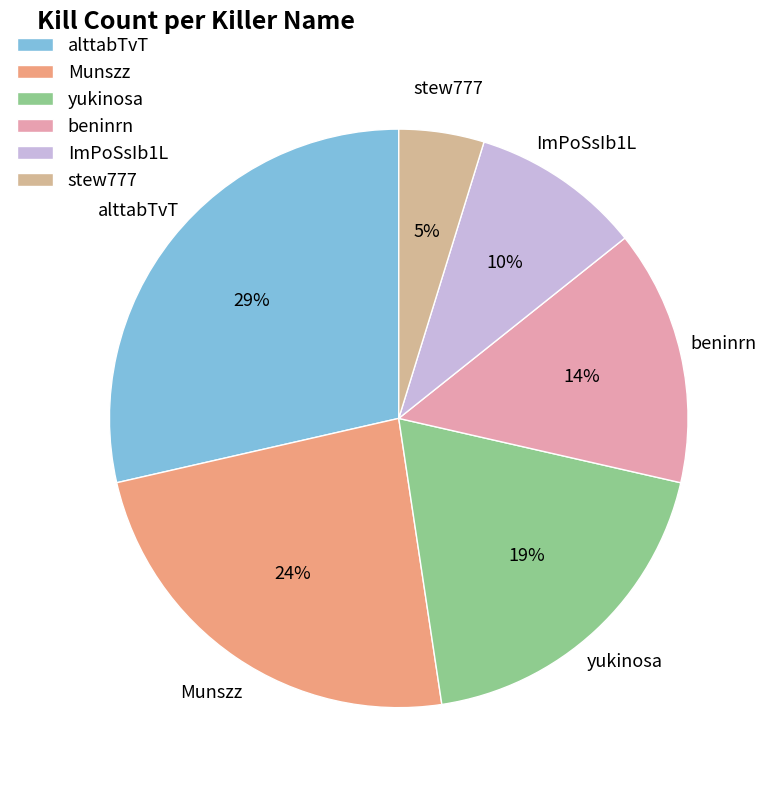

Rank the categories by value from highest to lowest.

alttabTvT, Munszz, yukinosa, beninrn, ImPoSsIb1L, stew777